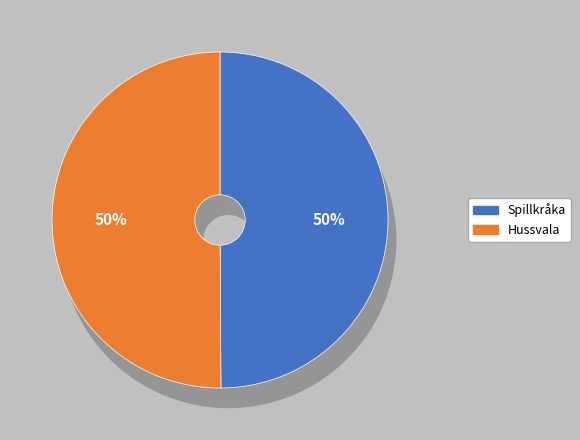

The Hussvala slice represents 50% of the pie. True or false?

True